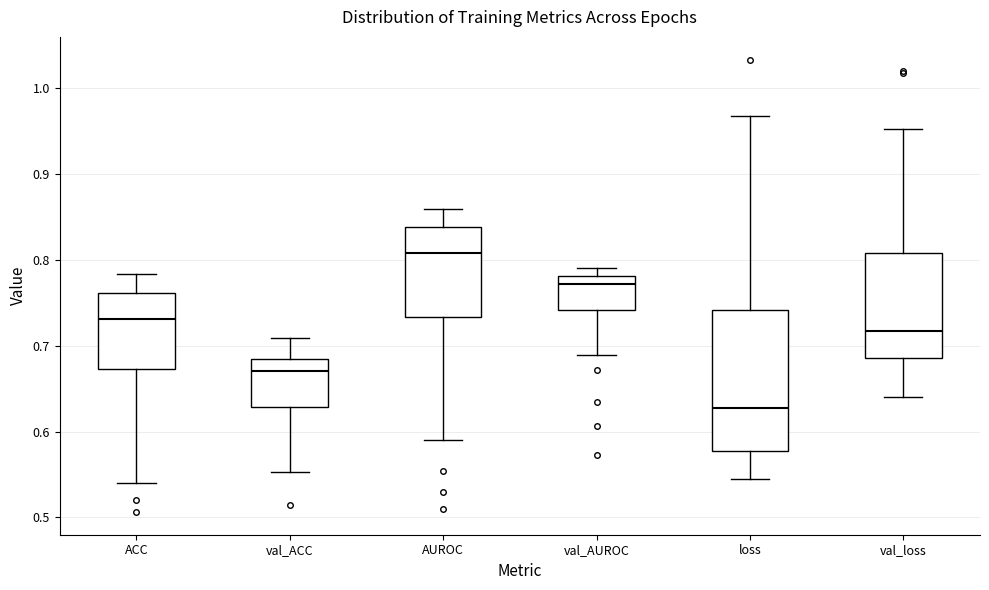

Where does the lower whisker of the box for AUROC end on the y-axis? The values are not printed on the chart, so give them approximately, as read against the axis.

0.59